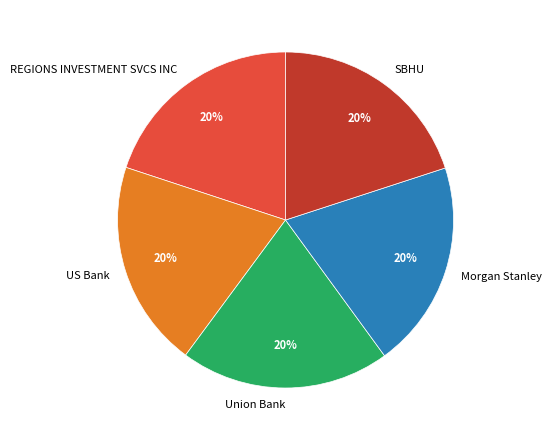

Is it true that US Bank is 20% of the pie?

True